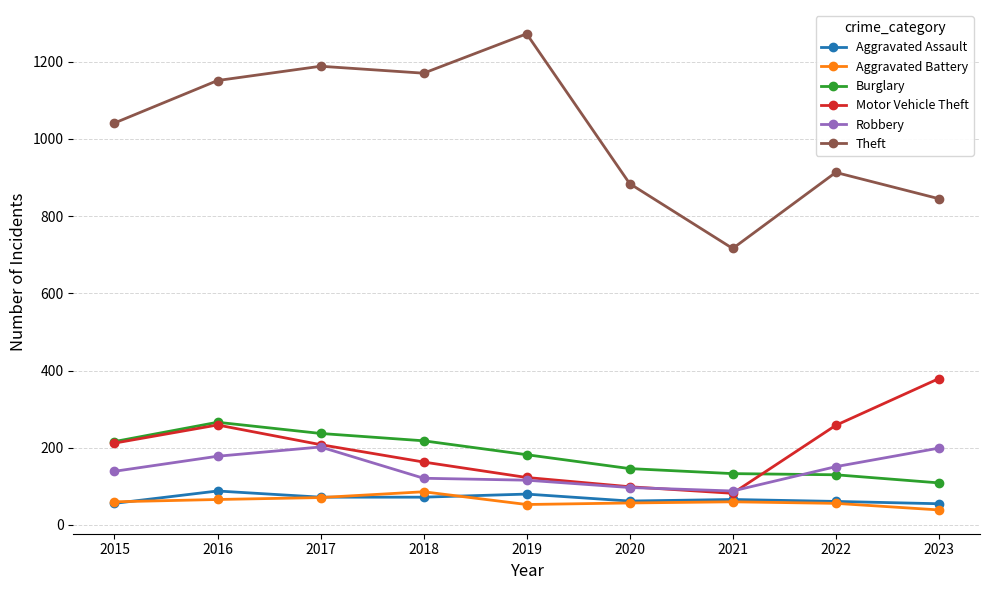

What is the approximate value of Motor Vehicle Theft at 2023, to the nearest 5?

380